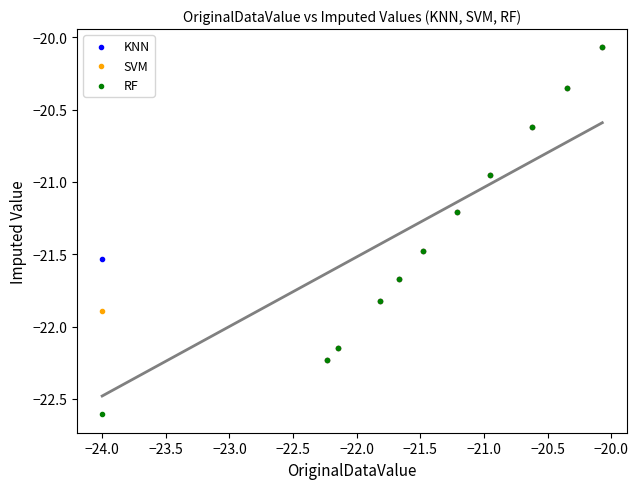

Which series contains the lowest Y value?

RF